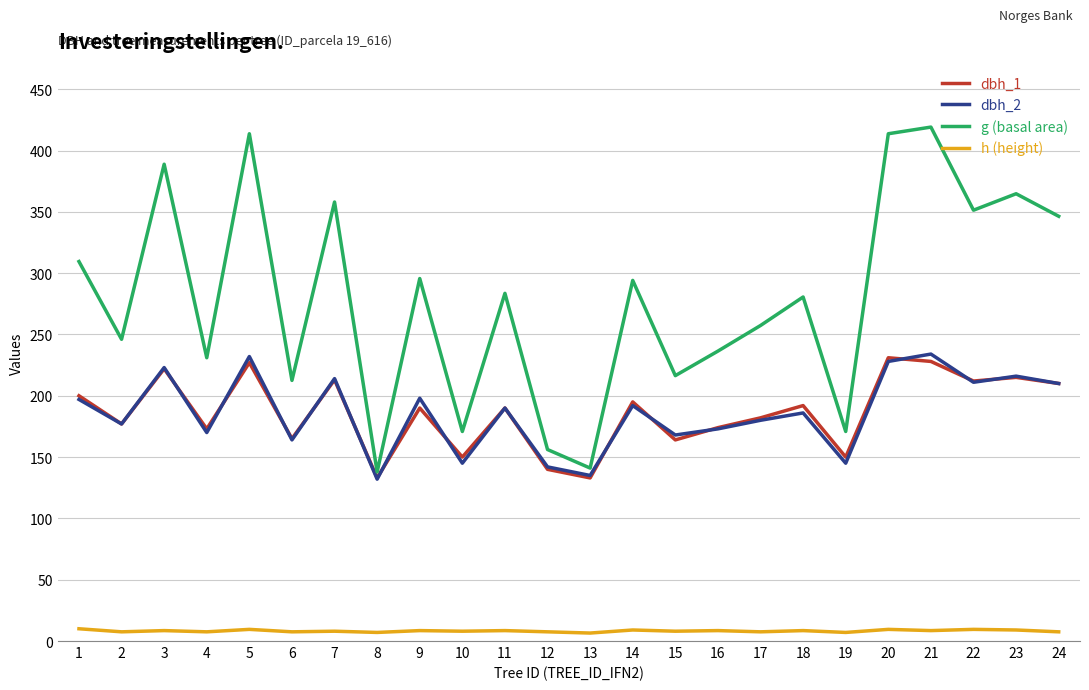

True or false: g (basal area) has more than 2 points higher than both neighbors.

True